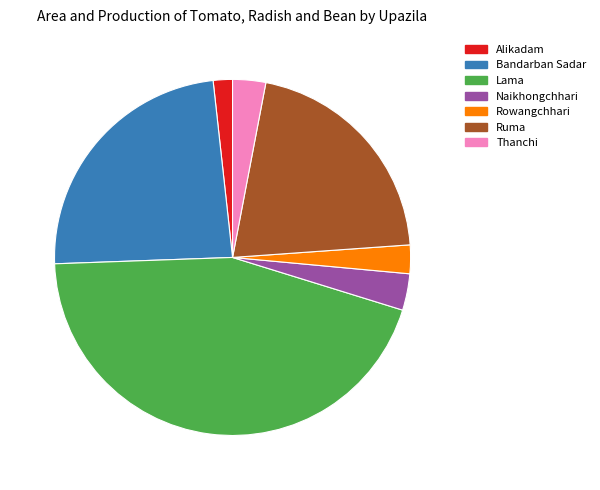

Which slice is the smallest?

1.7% (39)